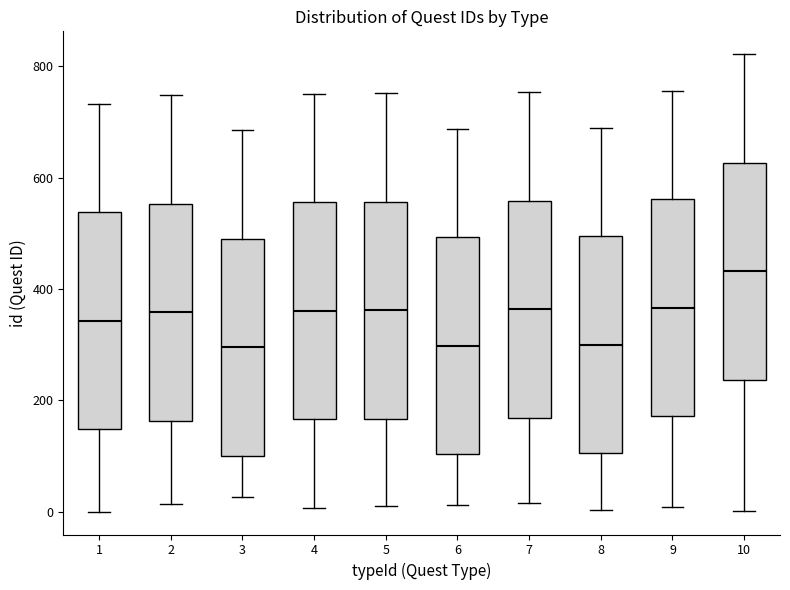

Reading left to right, read every box against the y-axis: the position of its median line, the range the box covers, and the ends of its whiskers. The values are not printed on the chart, so give them approximately, as read against the axis.

1: median 340, box 140 to 540, whiskers 0 to 740
2: median 360, box 160 to 560, whiskers 20 to 740
3: median 300, box 100 to 500, whiskers 20 to 680
4: median 360, box 160 to 560, whiskers 0 to 760
5: median 360, box 160 to 560, whiskers 20 to 760
6: median 300, box 100 to 500, whiskers 20 to 680
7: median 360, box 160 to 560, whiskers 20 to 760
8: median 300, box 100 to 500, whiskers 0 to 700
9: median 360, box 180 to 560, whiskers 0 to 760
10: median 440, box 240 to 620, whiskers 0 to 820